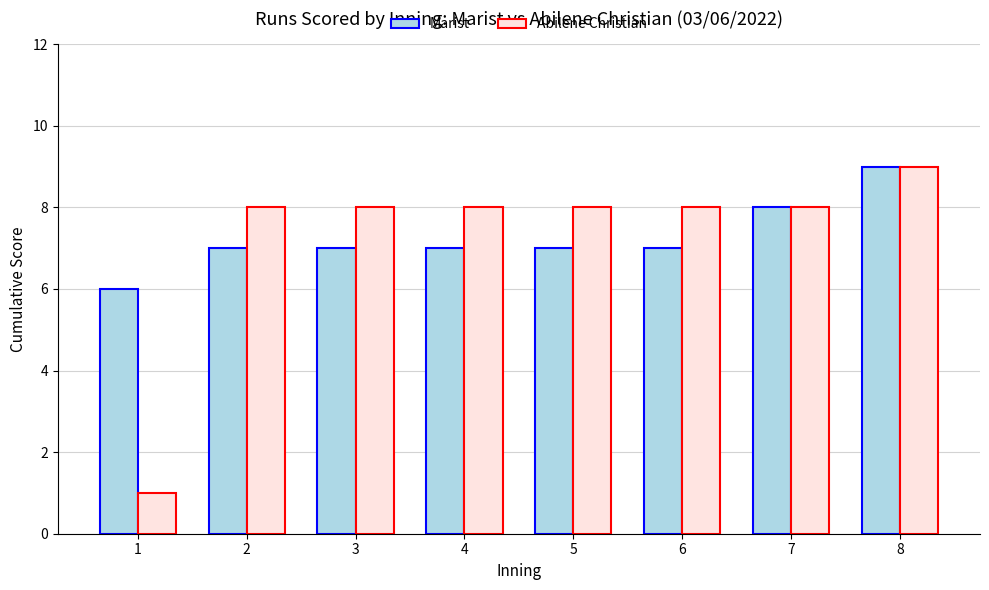

At which category is the sum across all series the highest?

8